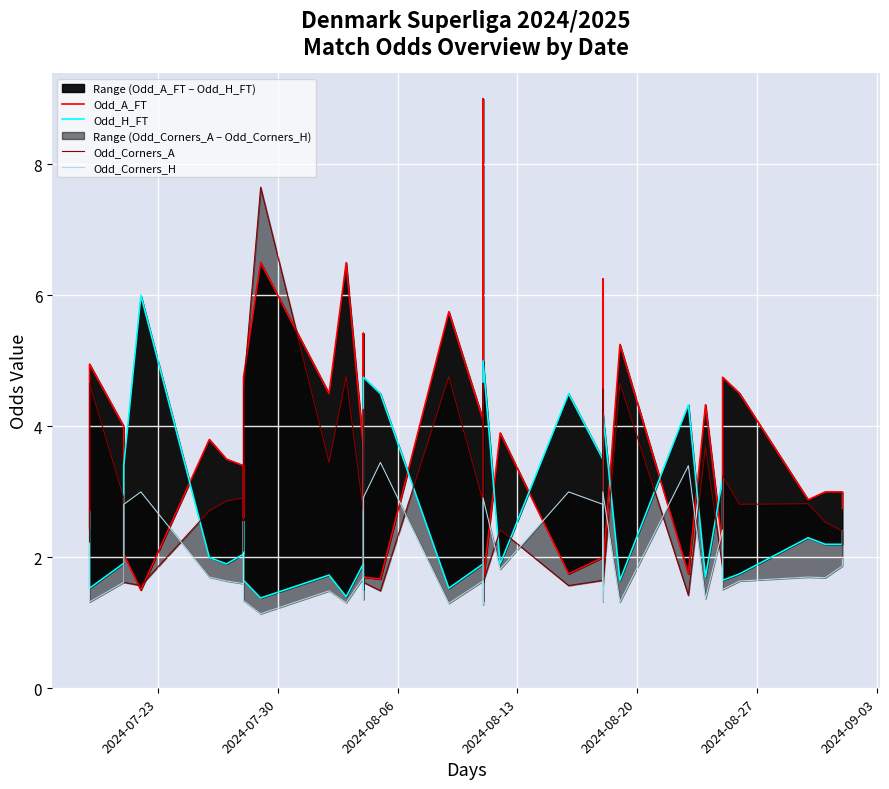

True or false: Odd_Corners_H and Odd_H_FT intersect in this chart.

False